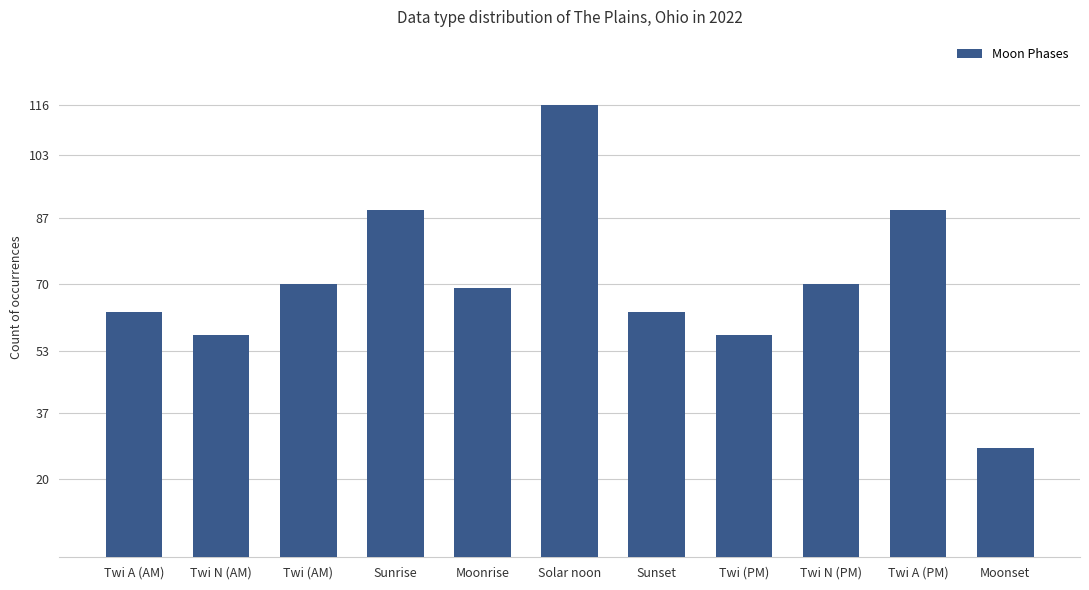

The chart shows a value of 79 at Solar noon. True or false?

False